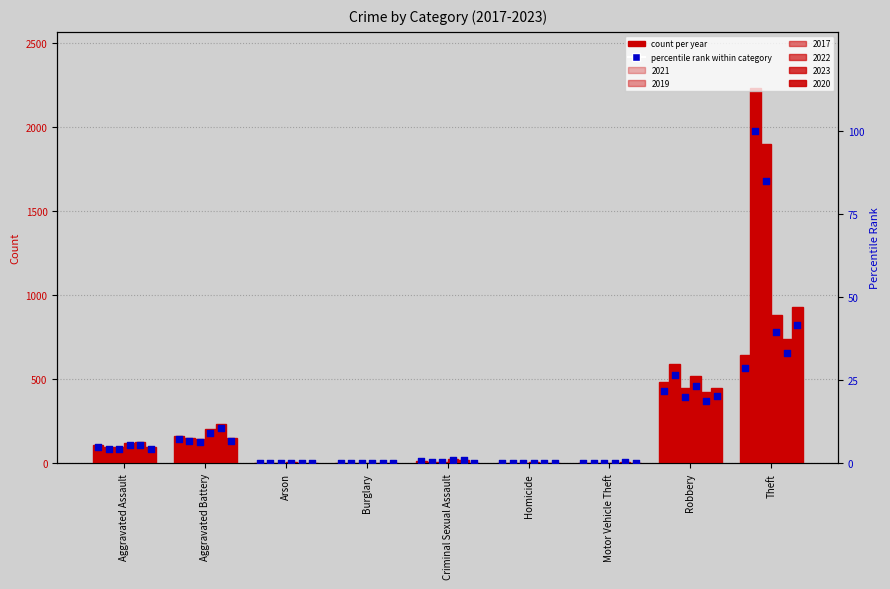

Which series reaches the minimum Y coordinate?

2017